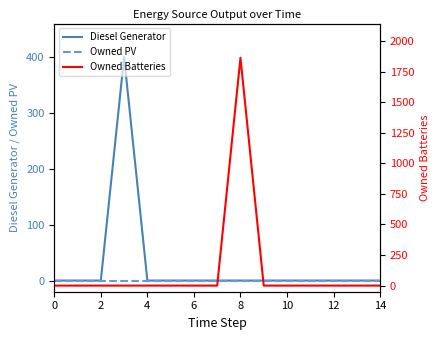

What are all the series names shown in the legend?

Diesel Generator, Owned PV, Owned Batteries